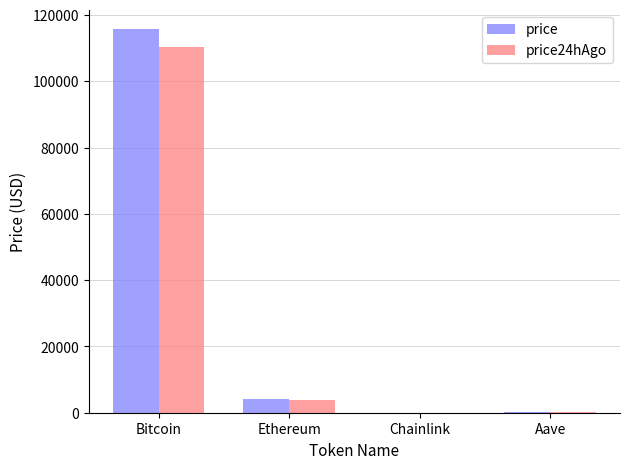

The price24hAgo series shows 17.2 at Chainlink. True or false?

True